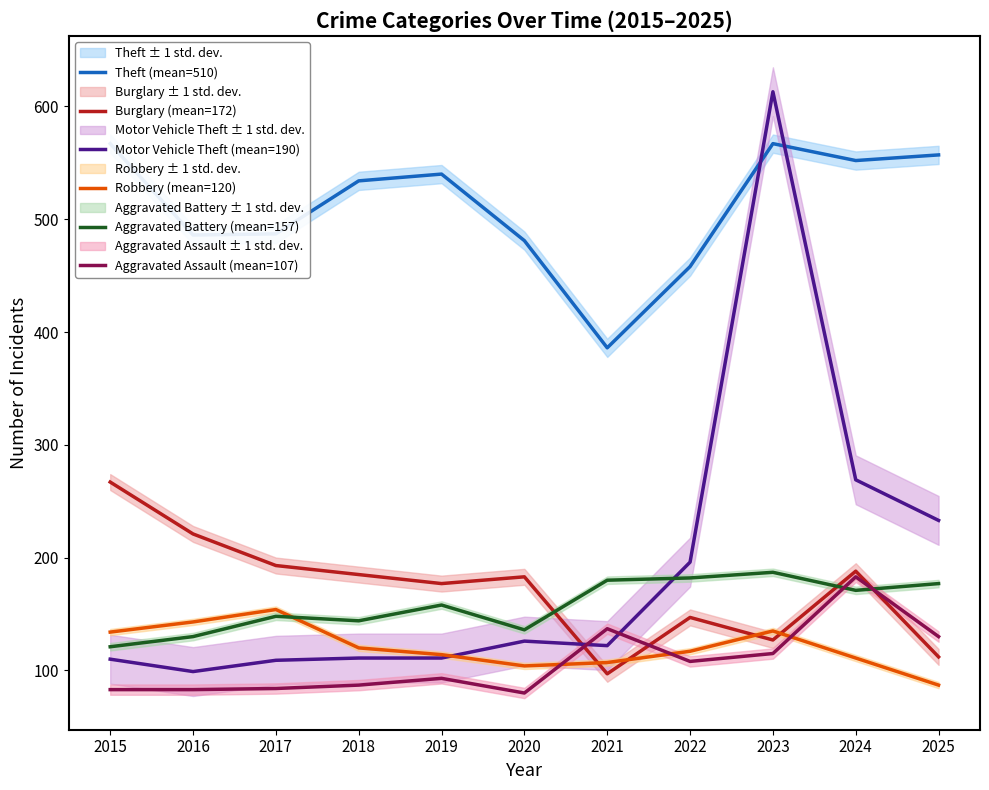

Reading left to right, list all the values displayed in this chart.

Theft (mean=510): 567	486	487	534	540	481	386	458	567	552	557
Burglary (mean=172): 267	221	193	185	177	183	97	147	127	188	112
Motor Vehicle Theft (mean=190): 110	99	109	111	111	126	122	196	613	269	233
Robbery (mean=120): 134	143	154	120	114	104	107	117	135	111	87
Aggravated Battery (mean=157): 121	130	148	144	158	136	180	182	187	171	177
Aggravated Assault (mean=107): 83	83	84	87	93	80	137	108	115	183	130